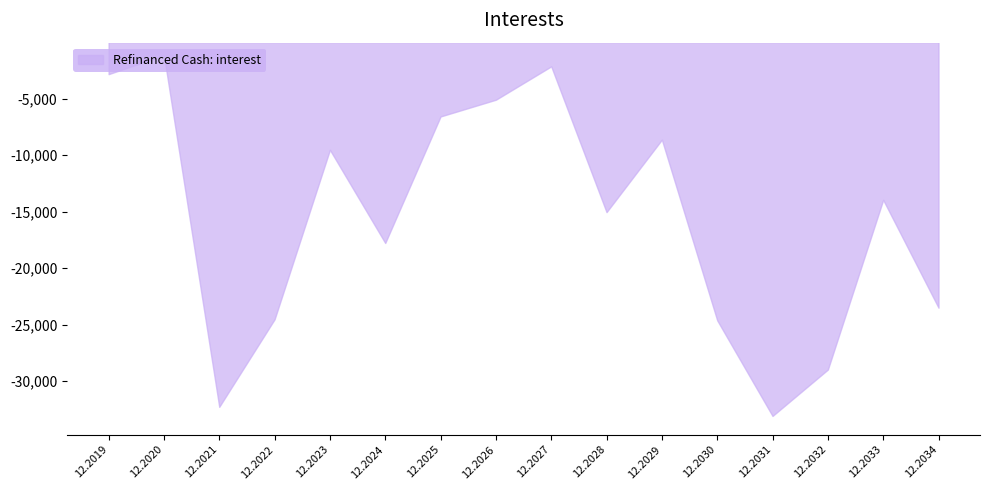

What is the minimum value shown in the chart?

-33093